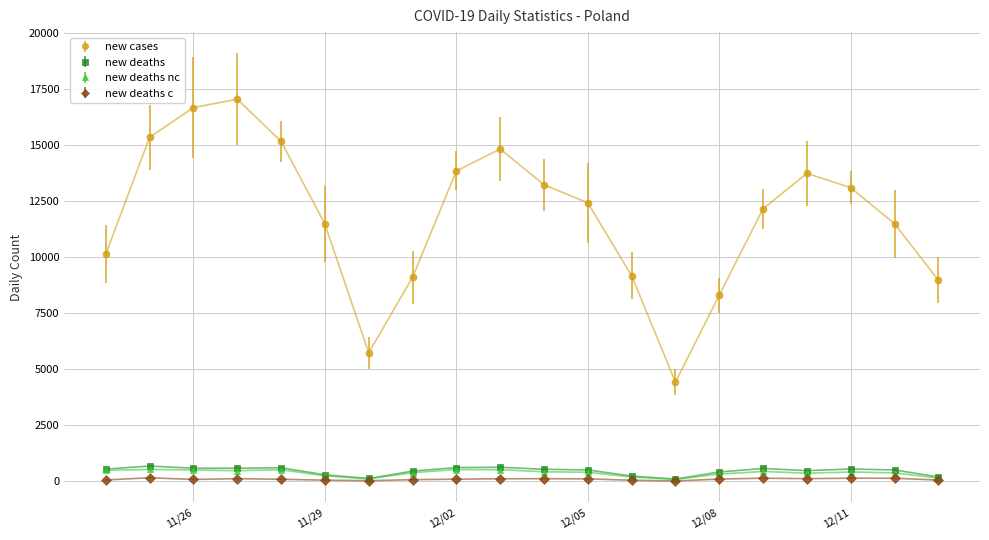

True or false: new deaths nc and new cases intersect in this chart.

False